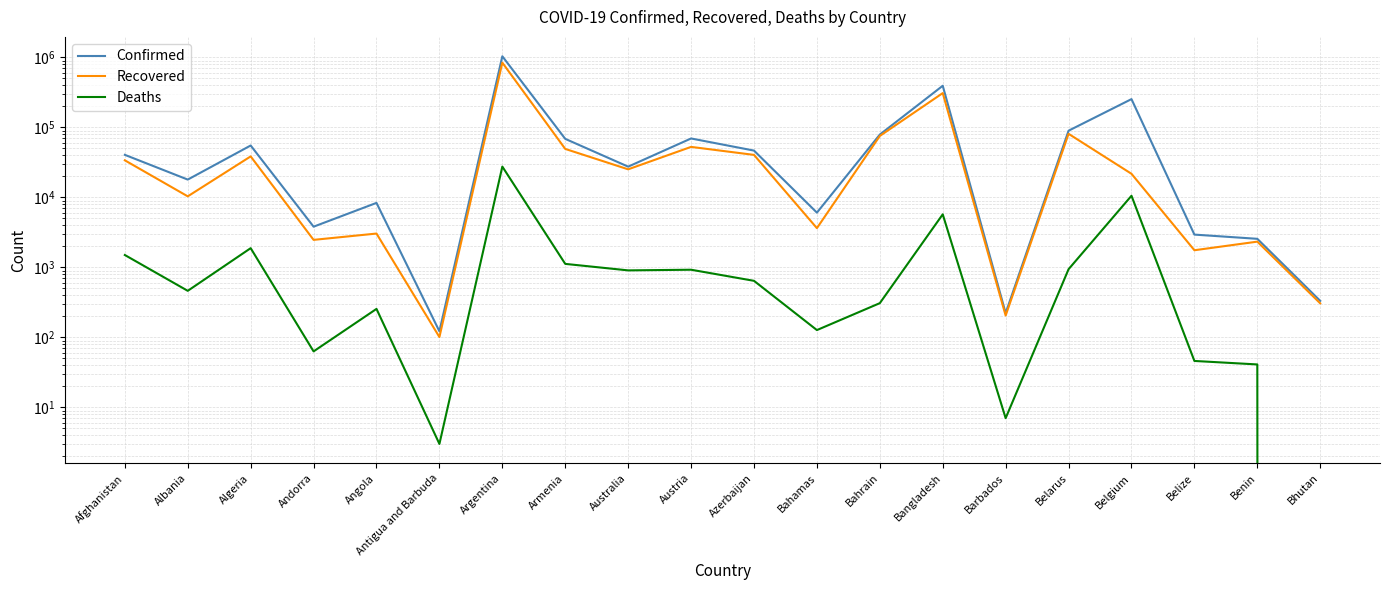

What are all the series names shown in the legend?

Confirmed, Recovered, Deaths